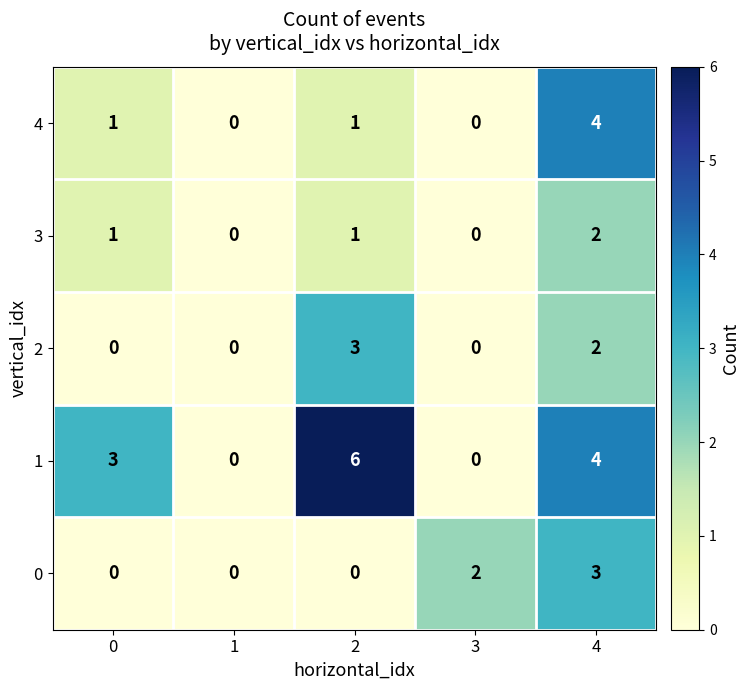

The 4 series shows 4 at 4. True or false?

True